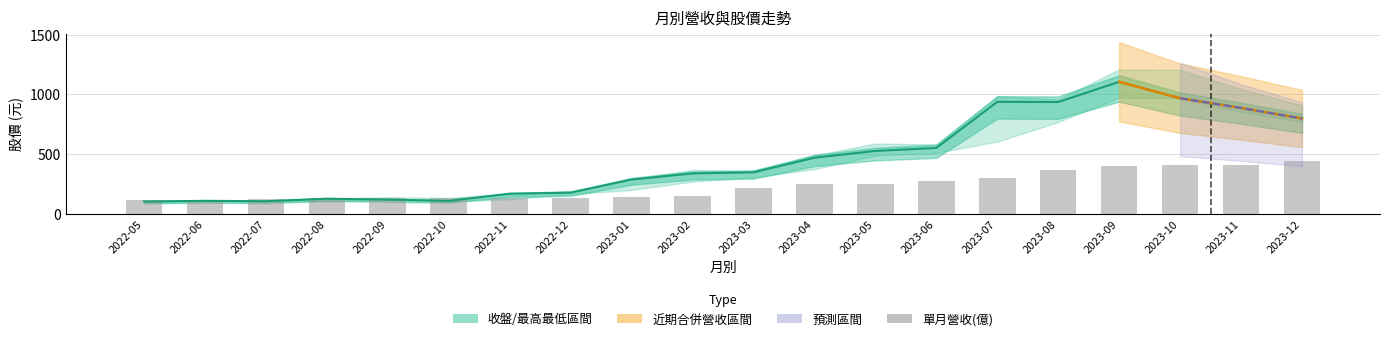

The value of 收盤價 at 2022-08 is 127.5. True or false?

True